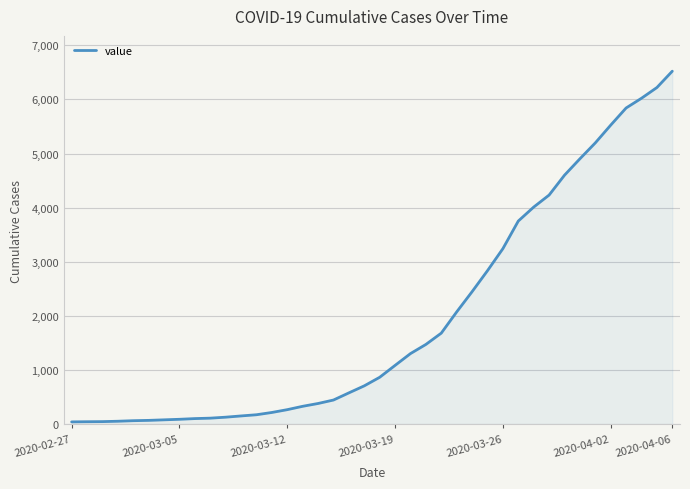

What is the difference between the maximum and minimum values?

6480